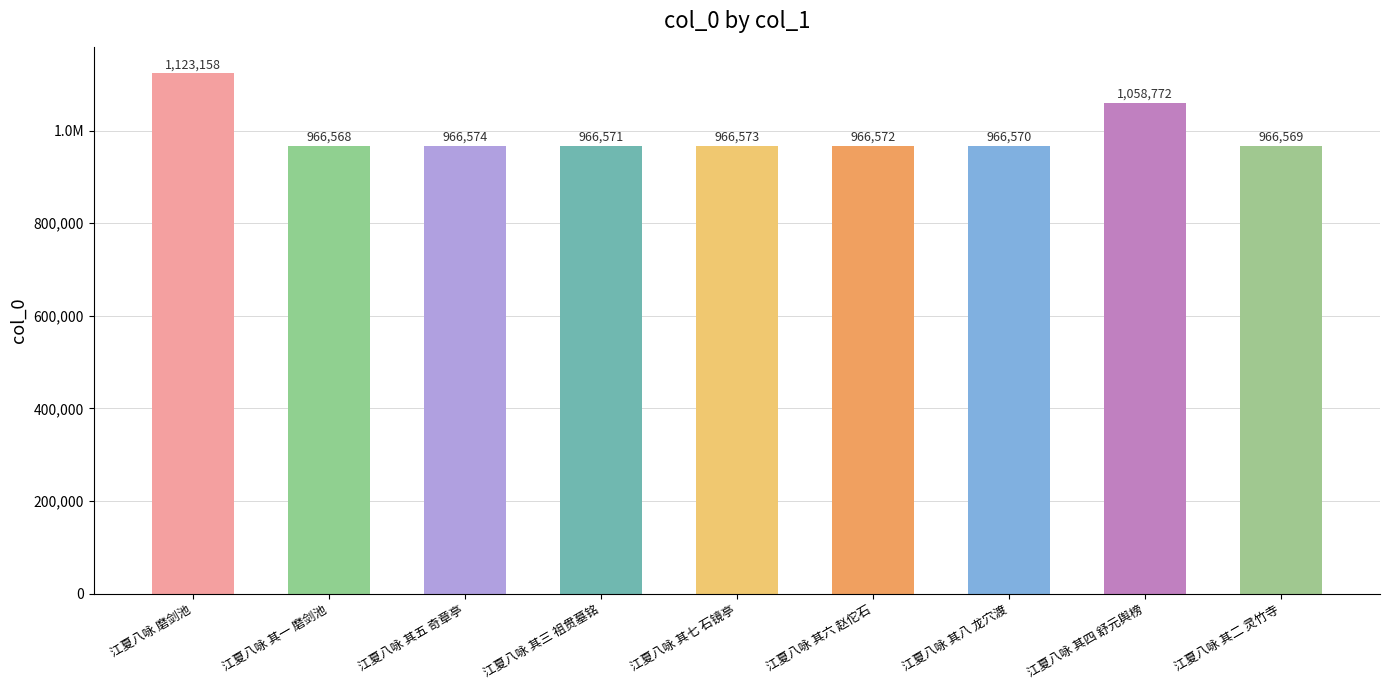

Does the chart contain any negative values?

No